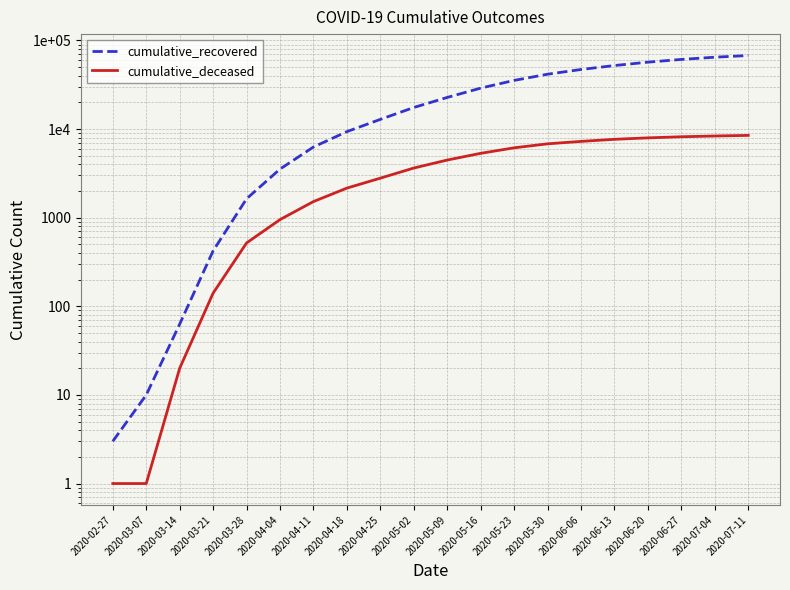

True or false: cumulative_recovered has a value of 22765 at 2020-05-09.

True